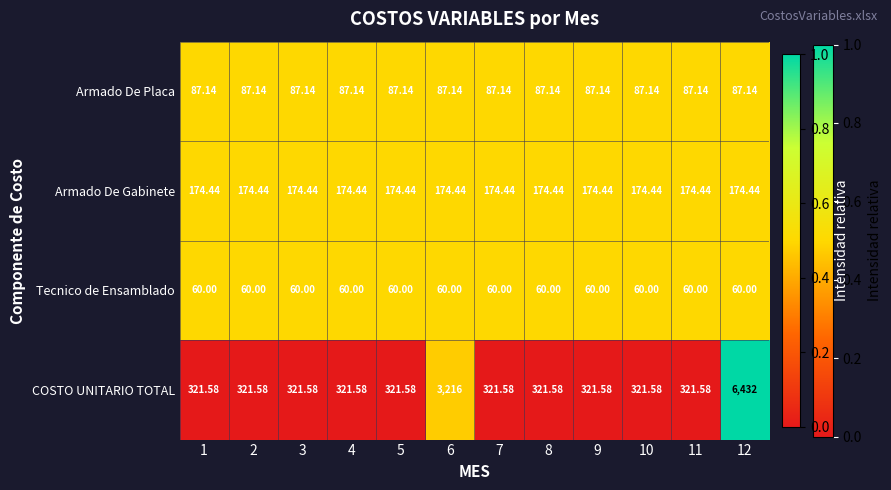

Which series has the largest total across all categories?

COSTO UNITARIO TOTAL